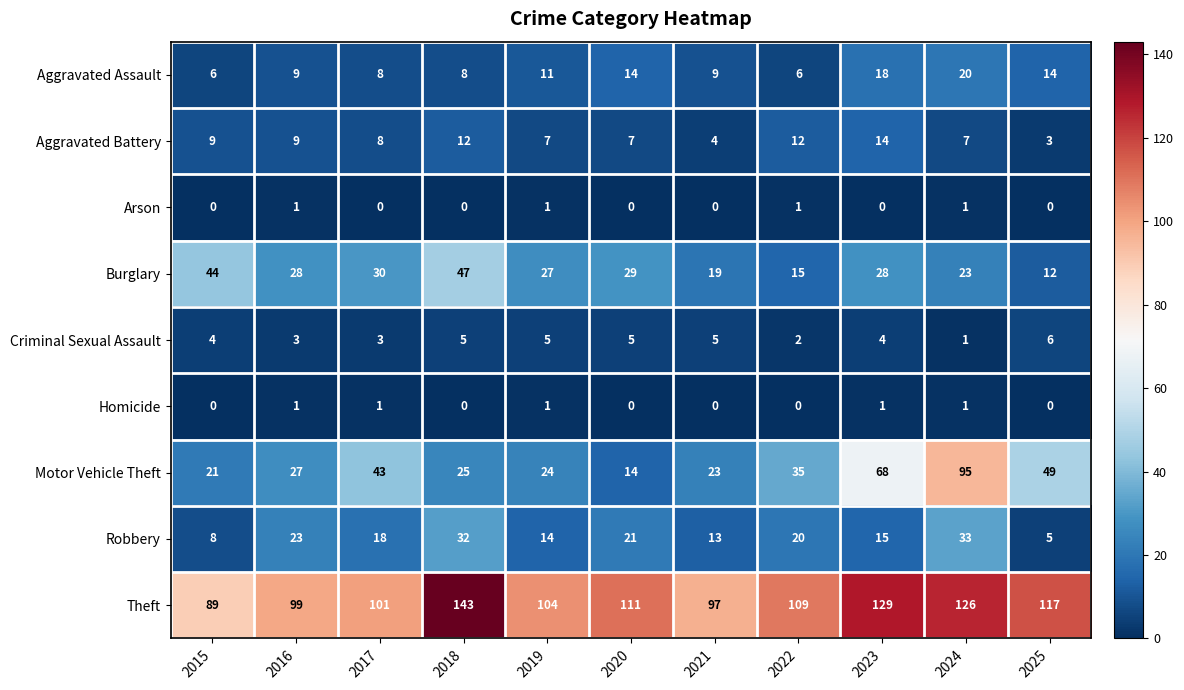

Which series has the largest total across all categories?

Theft